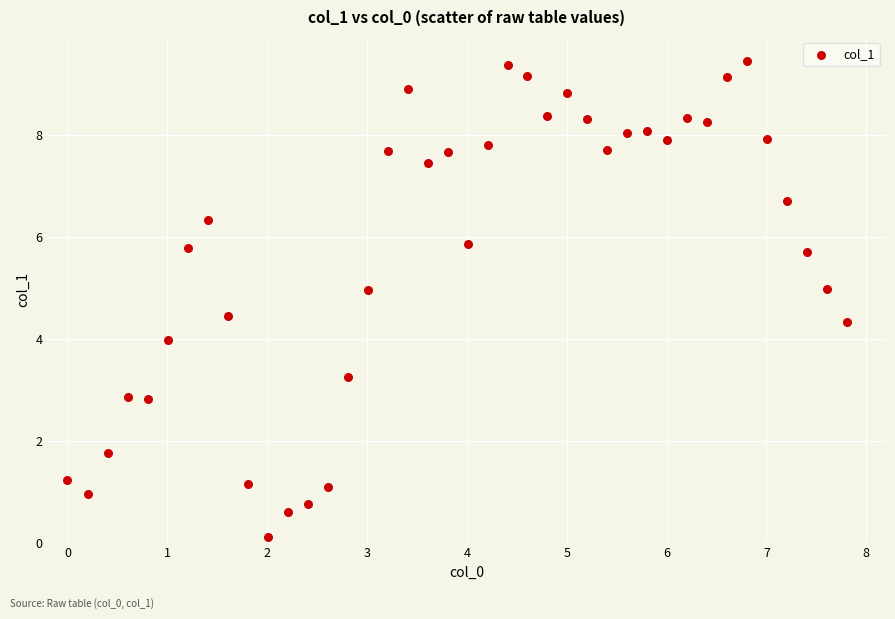

What is the range of X values (max minus min)?

7.8